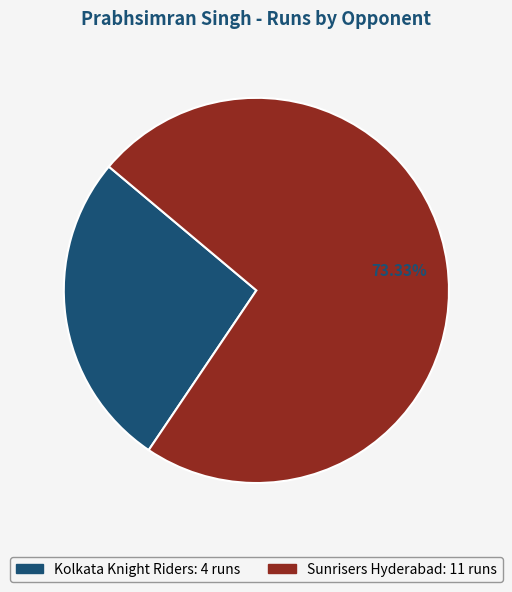

Which slice is the largest?

Sunrisers Hyderabad